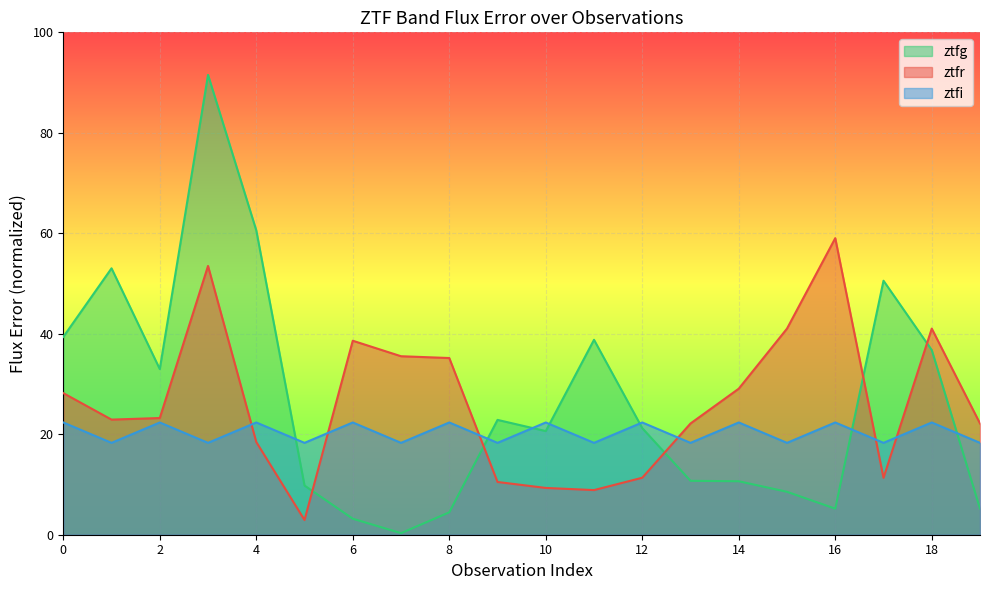

Which series ends up on top after the final intersection of ztfi and ztfg?

ztfi